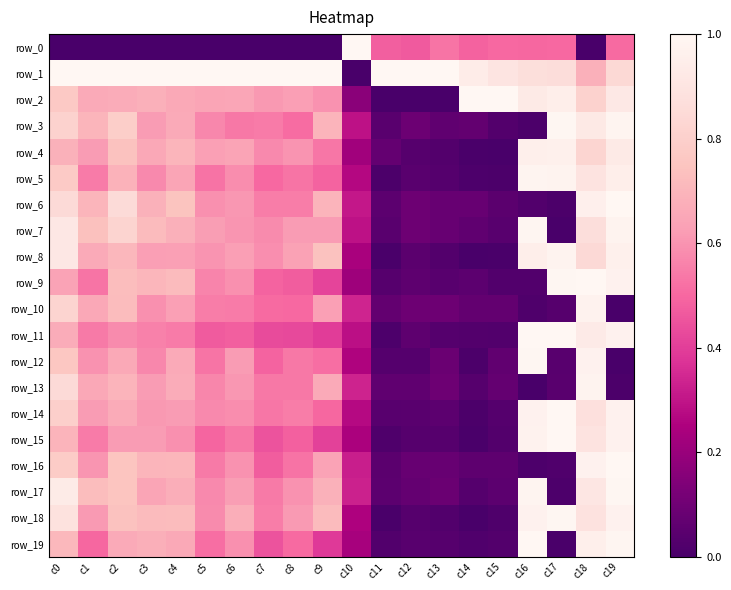

Reading left to right, extract all data points from this chart.

row_0: c0=0.0	c1=0.0	c2=0.0	c3=0.0	c4=0.0	c5=0.0	c6=0.0	c7=0.0	c8=0.0	c9=0.0	c10=1.0	c11=0.5	c12=0.5	c13=0.5	c14=0.5	c15=0.5	c16=0.5	c17=0.5	c18=0.0	c19=0.5
row_1: c0=1.0	c1=1.0	c2=1.0	c3=1.0	c4=1.0	c5=1.0	c6=1.0	c7=1.0	c8=1.0	c9=1.0	c10=0.0	c11=1.0	c12=1.0	c13=1.0	c14=0.9	c15=0.9	c16=0.9	c17=0.9	c18=0.7	c19=0.8
row_2: c0=0.8	c1=0.7	c2=0.7	c3=0.7	c4=0.7	c5=0.6	c6=0.7	c7=0.6	c8=0.6	c9=0.6	c10=0.2	c11=0.0	c12=0.0	c13=0.0	c14=1.0	c15=1.0	c16=0.9	c17=0.9	c18=0.8	c19=0.9
row_3: c0=0.8	c1=0.7	c2=0.8	c3=0.6	c4=0.7	c5=0.6	c6=0.5	c7=0.5	c8=0.5	c9=0.7	c10=0.3	c11=0.0	c12=0.1	c13=0.1	c14=0.1	c15=0.0	c16=0.0	c17=1.0	c18=0.9	c19=1.0
row_4: c0=0.7	c1=0.6	c2=0.7	c3=0.7	c4=0.7	c5=0.6	c6=0.6	c7=0.6	c8=0.6	c9=0.5	c10=0.2	c11=0.1	c12=0.0	c13=0.0	c14=0.0	c15=0.0	c16=1.0	c17=1.0	c18=0.8	c19=0.9
row_5: c0=0.8	c1=0.5	c2=0.7	c3=0.6	c4=0.6	c5=0.5	c6=0.6	c7=0.5	c8=0.5	c9=0.5	c10=0.3	c11=0.0	c12=0.0	c13=0.0	c14=0.0	c15=0.0	c16=1.0	c17=1.0	c18=0.9	c19=1.0
row_6: c0=0.9	c1=0.7	c2=0.9	c3=0.7	c4=0.7	c5=0.6	c6=0.6	c7=0.5	c8=0.5	c9=0.7	c10=0.3	c11=0.1	c12=0.1	c13=0.1	c14=0.1	c15=0.0	c16=0.0	c17=0.0	c18=1.0	c19=1.0
row_7: c0=0.9	c1=0.7	c2=0.8	c3=0.7	c4=0.7	c5=0.6	c6=0.6	c7=0.6	c8=0.6	c9=0.6	c10=0.3	c11=0.0	c12=0.1	c13=0.1	c14=0.1	c15=0.0	c16=1.0	c17=0.0	c18=0.9	c19=1.0
row_8: c0=0.9	c1=0.7	c2=0.7	c3=0.6	c4=0.6	c5=0.6	c6=0.6	c7=0.6	c8=0.6	c9=0.7	c10=0.2	c11=0.0	c12=0.1	c13=0.0	c14=0.0	c15=0.0	c16=1.0	c17=1.0	c18=0.8	c19=1.0
row_9: c0=0.6	c1=0.5	c2=0.7	c3=0.7	c4=0.7	c5=0.6	c6=0.6	c7=0.5	c8=0.5	c9=0.4	c10=0.2	c11=0.0	c12=0.1	c13=0.0	c14=0.1	c15=0.0	c16=0.0	c17=1.0	c18=1.0	c19=1.0
row_10: c0=0.8	c1=0.7	c2=0.7	c3=0.6	c4=0.6	c5=0.5	c6=0.5	c7=0.5	c8=0.5	c9=0.6	c10=0.3	c11=0.1	c12=0.1	c13=0.1	c14=0.1	c15=0.1	c16=0.0	c17=0.0	c18=1.0	c19=0.0
row_11: c0=0.7	c1=0.5	c2=0.6	c3=0.6	c4=0.5	c5=0.5	c6=0.5	c7=0.4	c8=0.4	c9=0.4	c10=0.3	c11=0.0	c12=0.1	c13=0.0	c14=0.0	c15=0.0	c16=1.0	c17=1.0	c18=0.9	c19=1.0
row_12: c0=0.8	c1=0.6	c2=0.7	c3=0.6	c4=0.7	c5=0.5	c6=0.6	c7=0.5	c8=0.5	c9=0.5	c10=0.3	c11=0.0	c12=0.0	c13=0.1	c14=0.0	c15=0.1	c16=1.0	c17=0.0	c18=1.0	c19=0.0
row_13: c0=0.8	c1=0.7	c2=0.7	c3=0.6	c4=0.7	c5=0.6	c6=0.6	c7=0.5	c8=0.5	c9=0.7	c10=0.3	c11=0.1	c12=0.1	c13=0.1	c14=0.0	c15=0.1	c16=0.0	c17=0.0	c18=1.0	c19=0.0
row_14: c0=0.8	c1=0.6	c2=0.7	c3=0.6	c4=0.6	c5=0.6	c6=0.6	c7=0.5	c8=0.5	c9=0.5	c10=0.3	c11=0.0	c12=0.0	c13=0.1	c14=0.0	c15=0.0	c16=1.0	c17=1.0	c18=0.9	c19=1.0
row_15: c0=0.7	c1=0.5	c2=0.6	c3=0.6	c4=0.6	c5=0.5	c6=0.5	c7=0.5	c8=0.5	c9=0.4	c10=0.2	c11=0.0	c12=0.0	c13=0.0	c14=0.0	c15=0.0	c16=1.0	c17=1.0	c18=0.9	c19=1.0
row_16: c0=0.8	c1=0.6	c2=0.8	c3=0.7	c4=0.7	c5=0.5	c6=0.6	c7=0.5	c8=0.5	c9=0.6	c10=0.3	c11=0.0	c12=0.1	c13=0.1	c14=0.1	c15=0.1	c16=0.0	c17=0.0	c18=1.0	c19=1.0
row_17: c0=0.9	c1=0.7	c2=0.8	c3=0.6	c4=0.7	c5=0.6	c6=0.6	c7=0.5	c8=0.6	c9=0.7	c10=0.3	c11=0.1	c12=0.1	c13=0.1	c14=0.0	c15=0.1	c16=1.0	c17=0.0	c18=0.9	c19=1.0
row_18: c0=0.9	c1=0.6	c2=0.7	c3=0.7	c4=0.7	c5=0.6	c6=0.7	c7=0.6	c8=0.6	c9=0.7	c10=0.3	c11=0.0	c12=0.0	c13=0.0	c14=0.0	c15=0.0	c16=1.0	c17=1.0	c18=0.9	c19=1.0
row_19: c0=0.7	c1=0.5	c2=0.7	c3=0.7	c4=0.7	c5=0.5	c6=0.6	c7=0.5	c8=0.5	c9=0.4	c10=0.2	c11=0.0	c12=0.0	c13=0.0	c14=0.0	c15=0.0	c16=1.0	c17=0.0	c18=1.0	c19=1.0